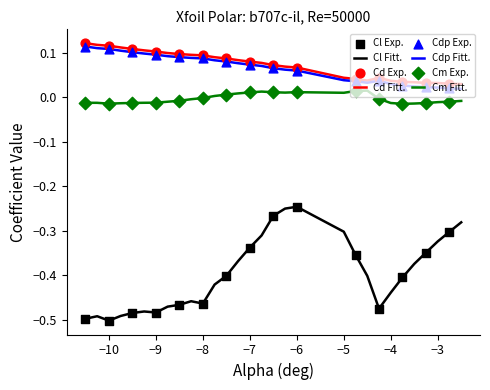

Which series has the widest spread of values?

Cl Fitt.